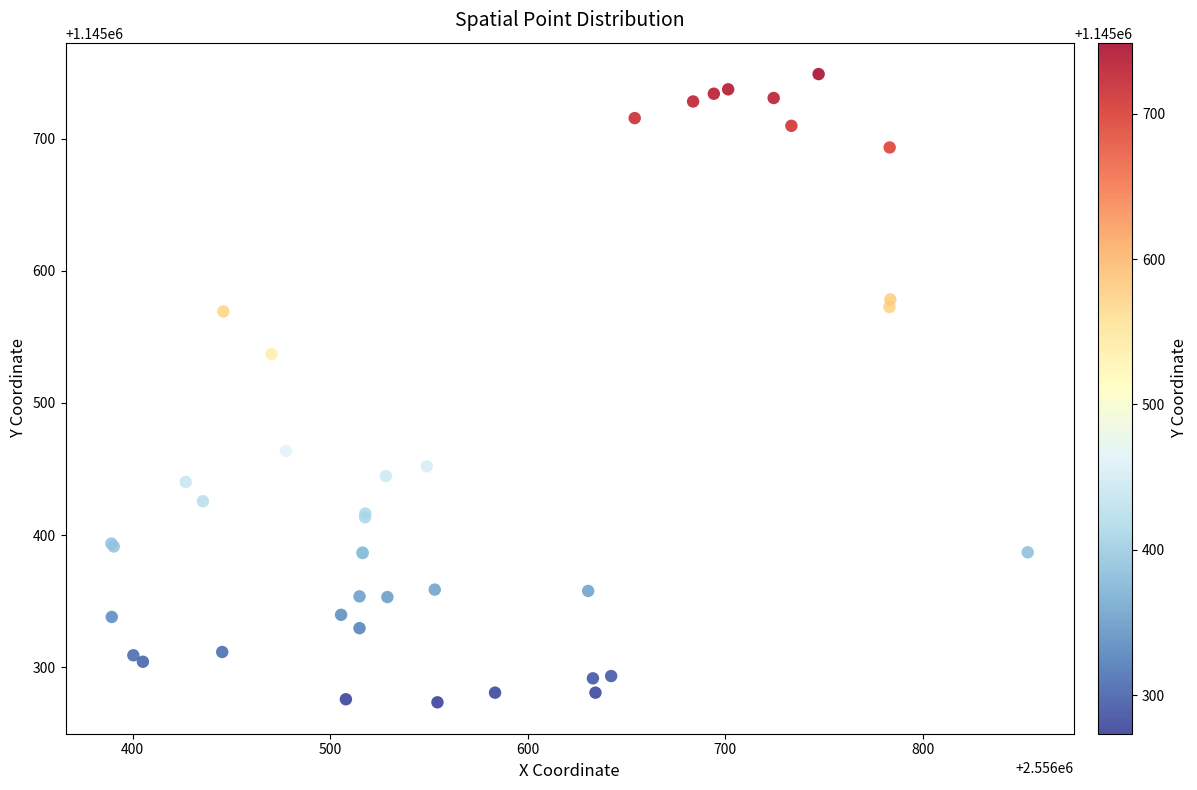

What Y value in the scatter plot is closest to 1145511?

1145536.9